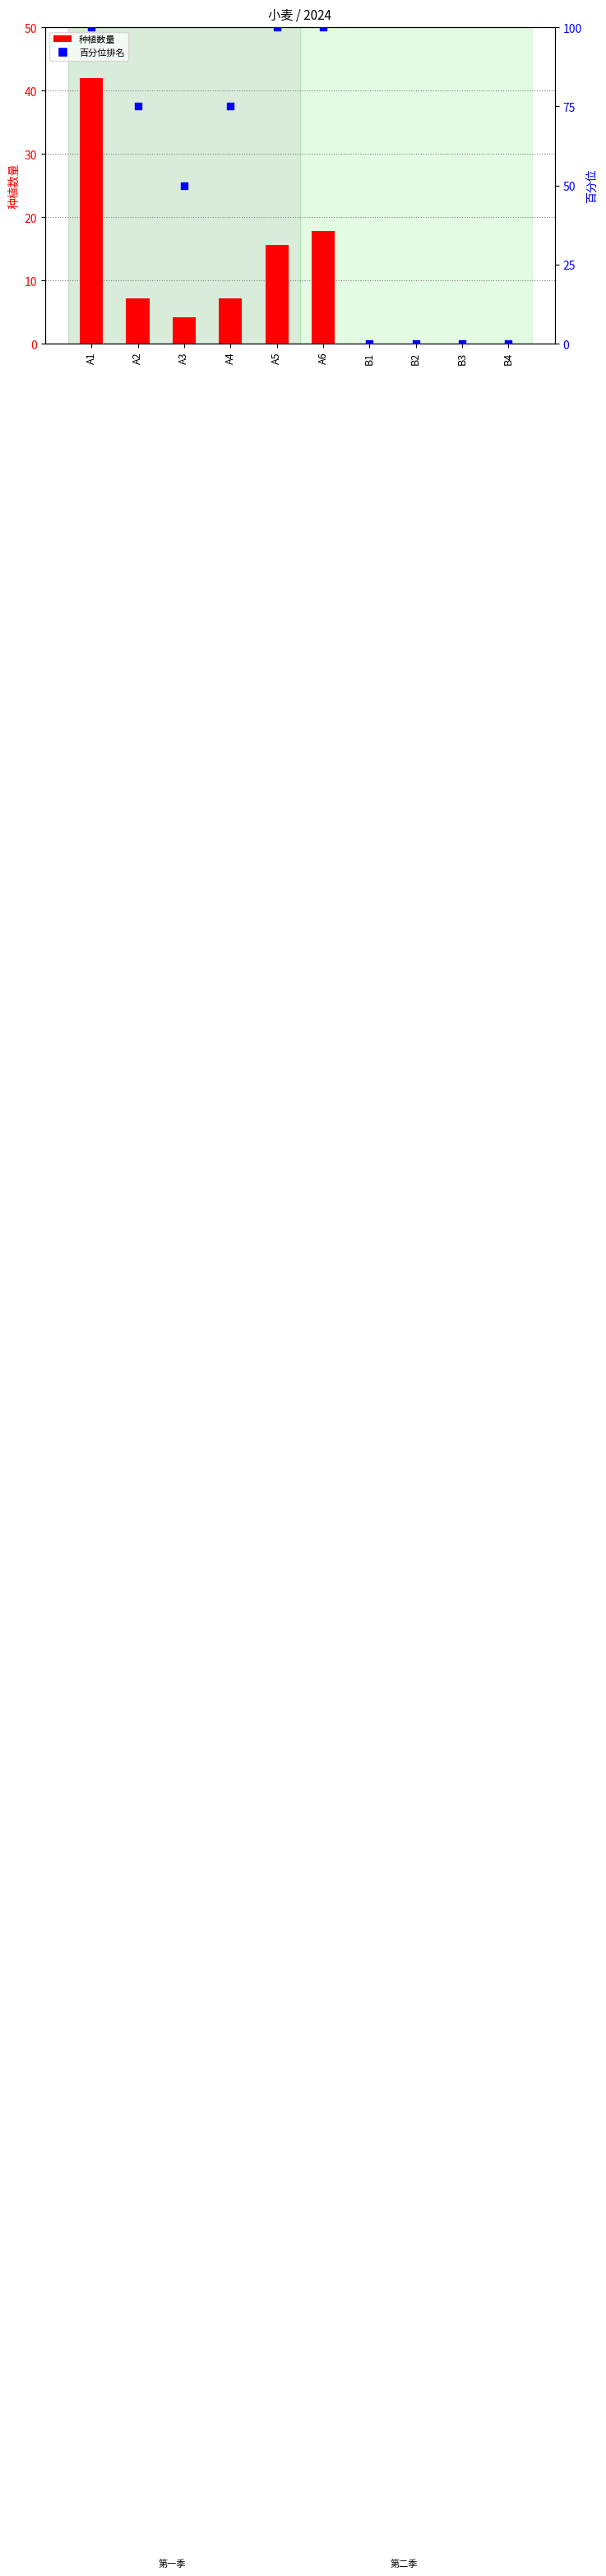

Which series has the largest Y range (max minus min)?

百分位排名